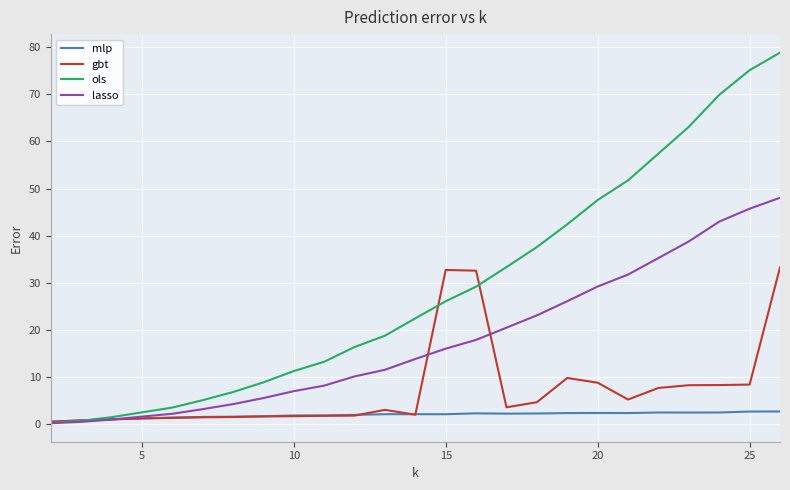

Which series has the widest spread of values?

ols